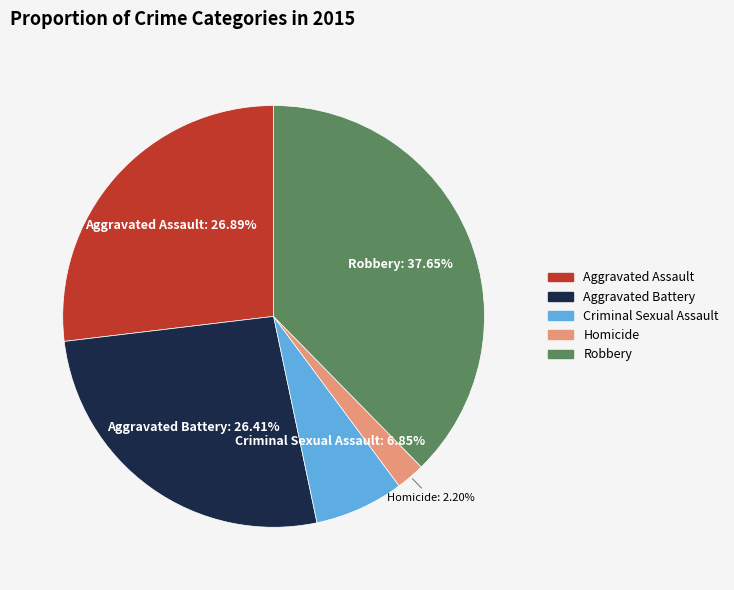

What portion of the pie excludes Homicide?

97.8%